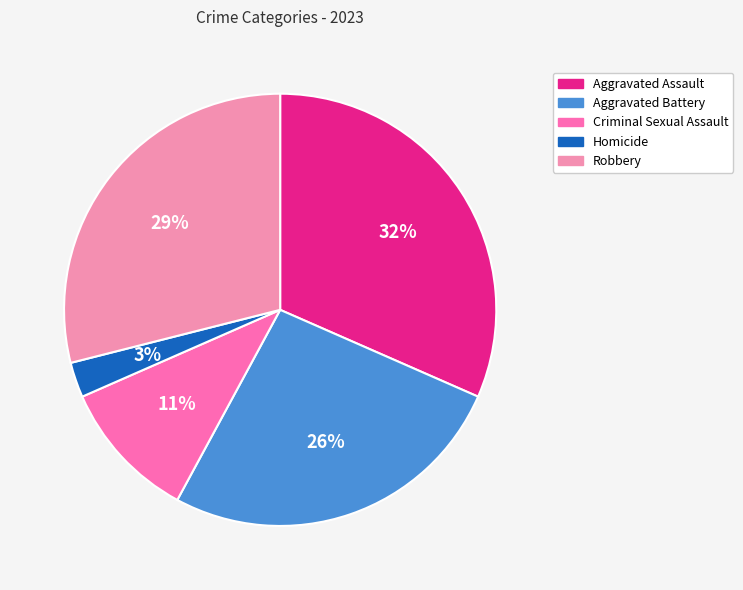

What percentage do Homicide and Robbery together represent?

31.6%